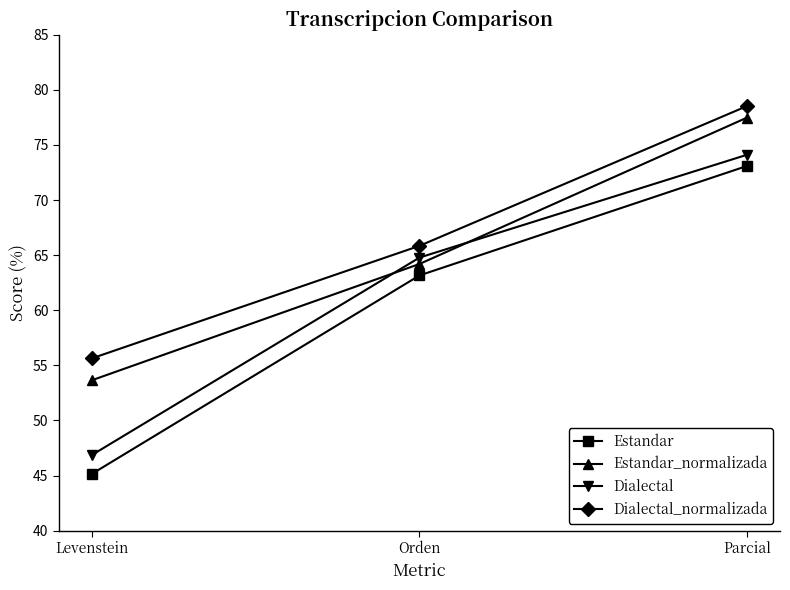

Reading left to right, list all the values displayed in this chart.

Estandar: Levenstein=45.1	Orden=63.2	Parcial=73.1
Estandar_normalizada: Levenstein=53.6	Orden=64.2	Parcial=77.5
Dialectal: Levenstein=46.9	Orden=64.8	Parcial=74.1
Dialectal_normalizada: Levenstein=55.6	Orden=65.8	Parcial=78.5